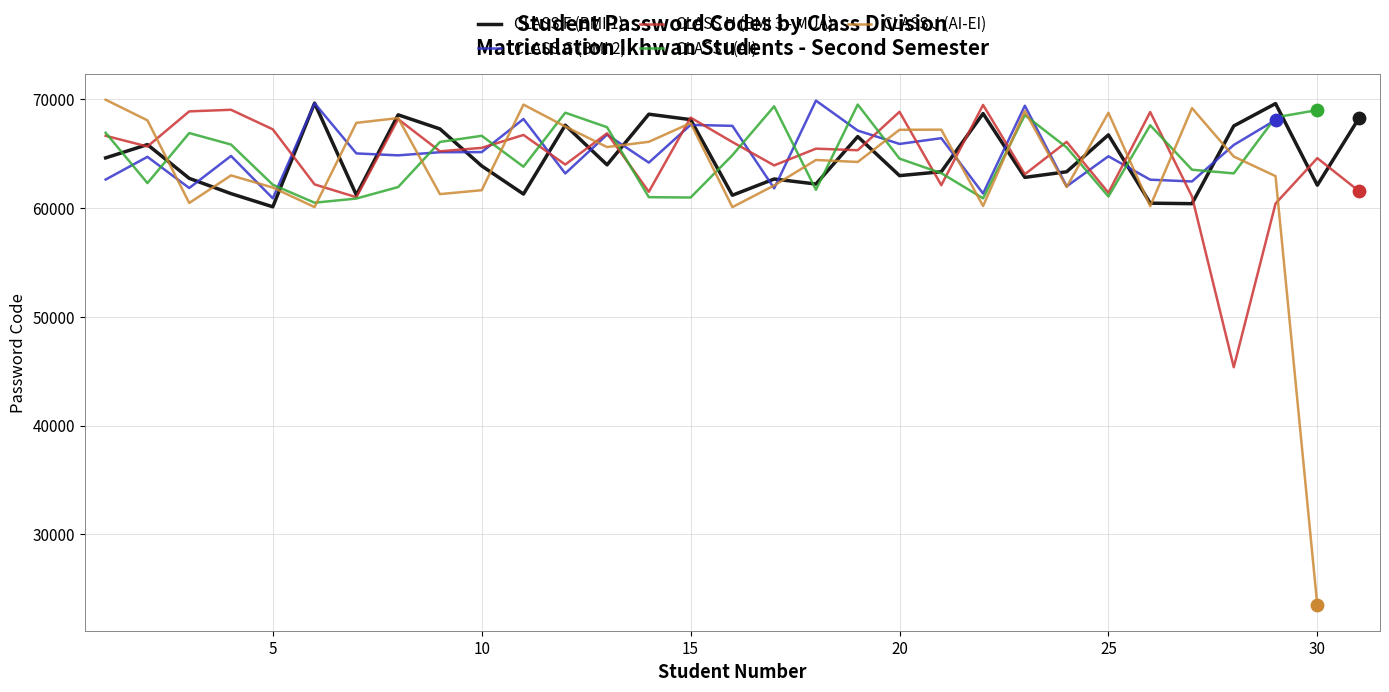

The value of CLASS H (BMI 3 - MUA) at 5 is 32069. True or false?

False